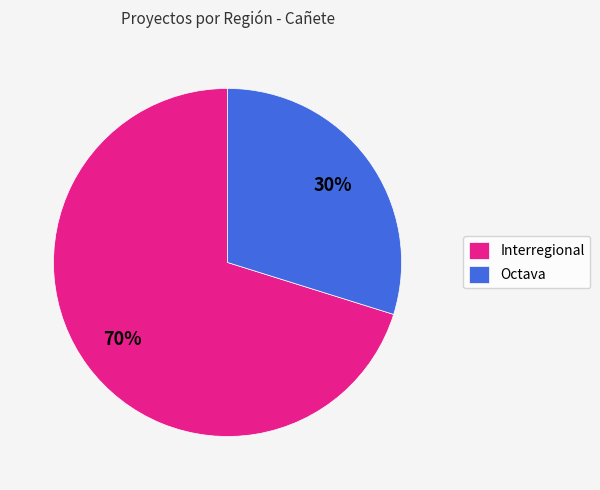

Is Interregional the majority of the pie?

Yes